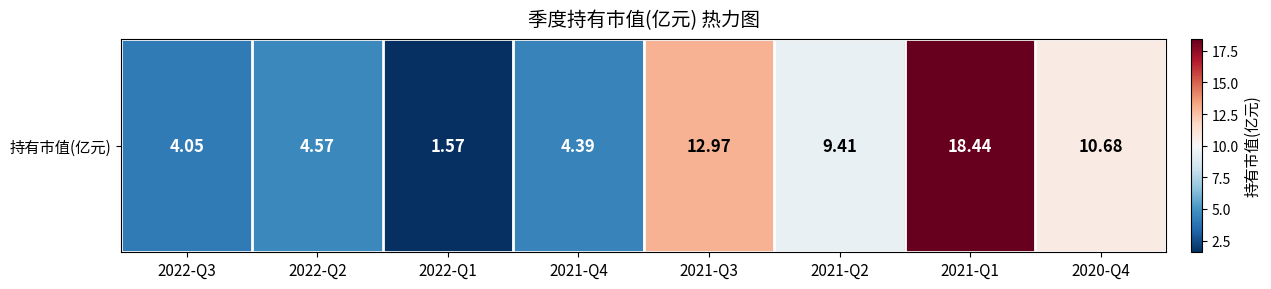

Reading left to right, list all the values displayed in this chart.

4.0	4.6	1.6	4.4	13.0	9.4	18.4	10.7